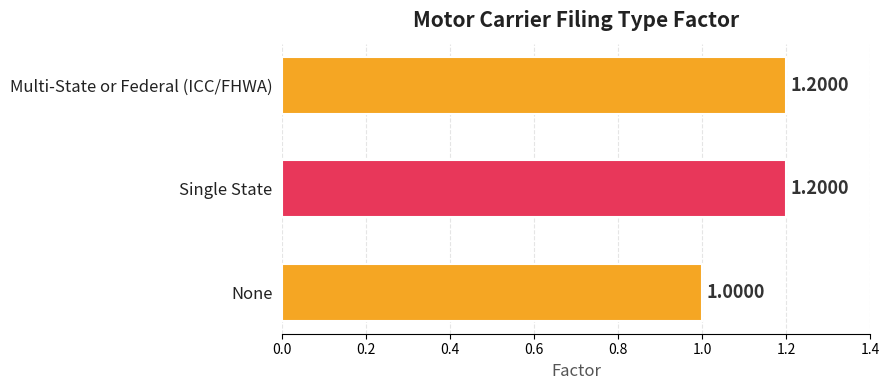

Which category has the lowest value across all series?

None